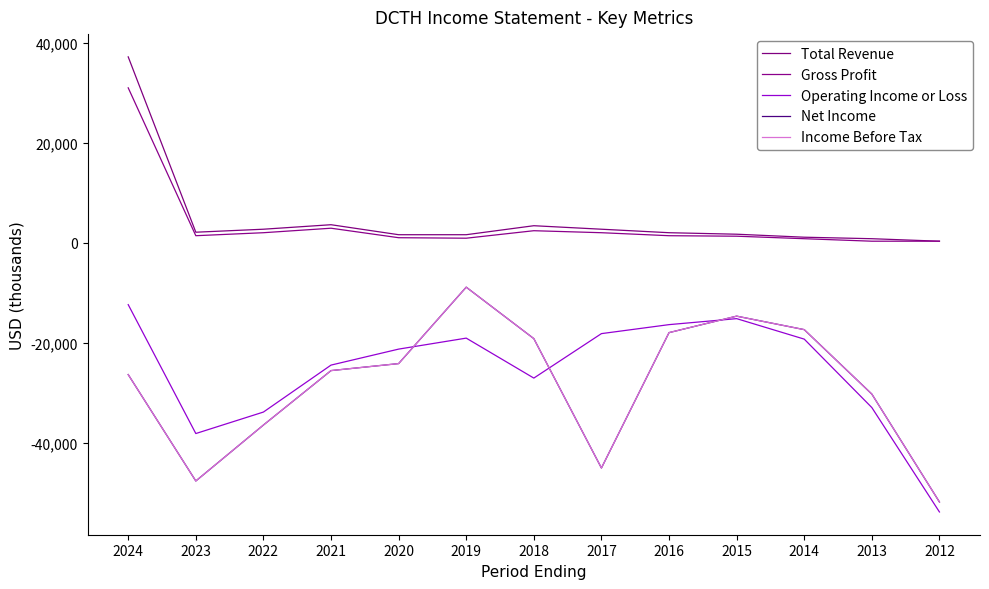

At which label does Gross Profit reach its peak?

2024